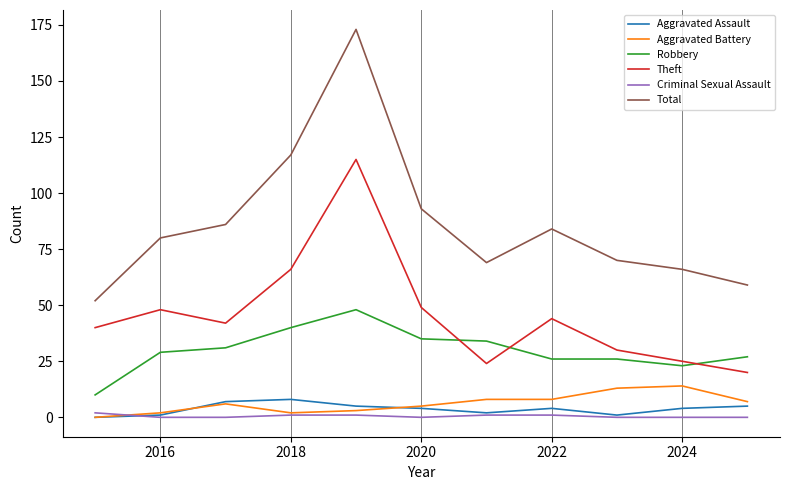

Which series has the largest range (max minus min)?

Total